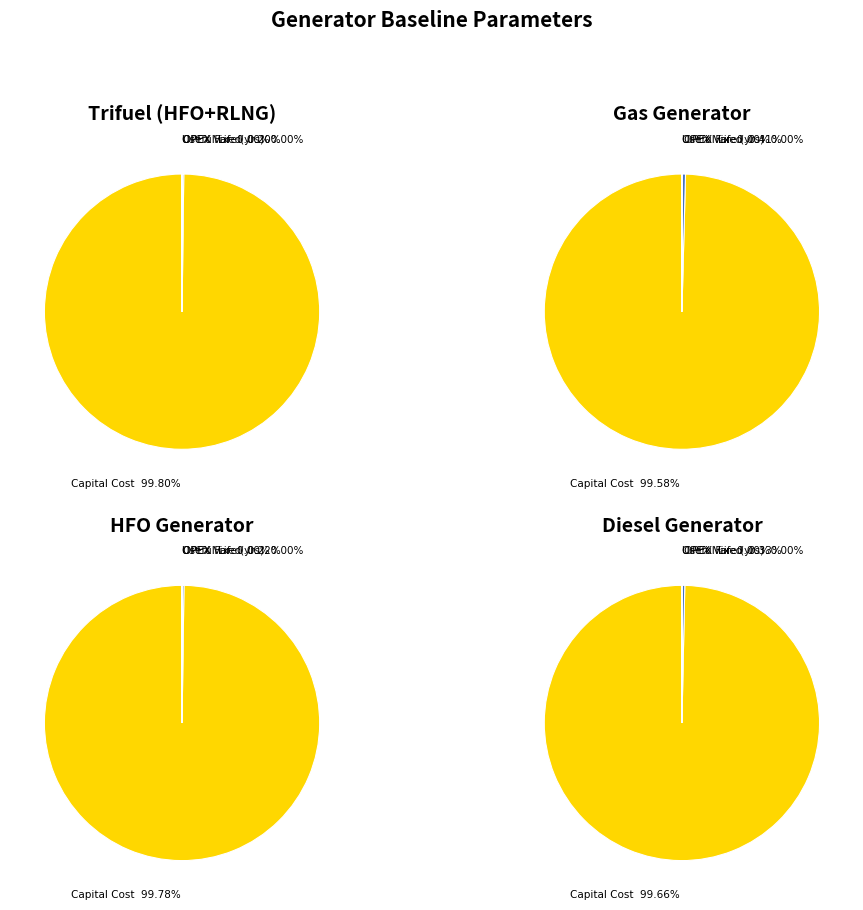

How many segments does this pie chart have?

4